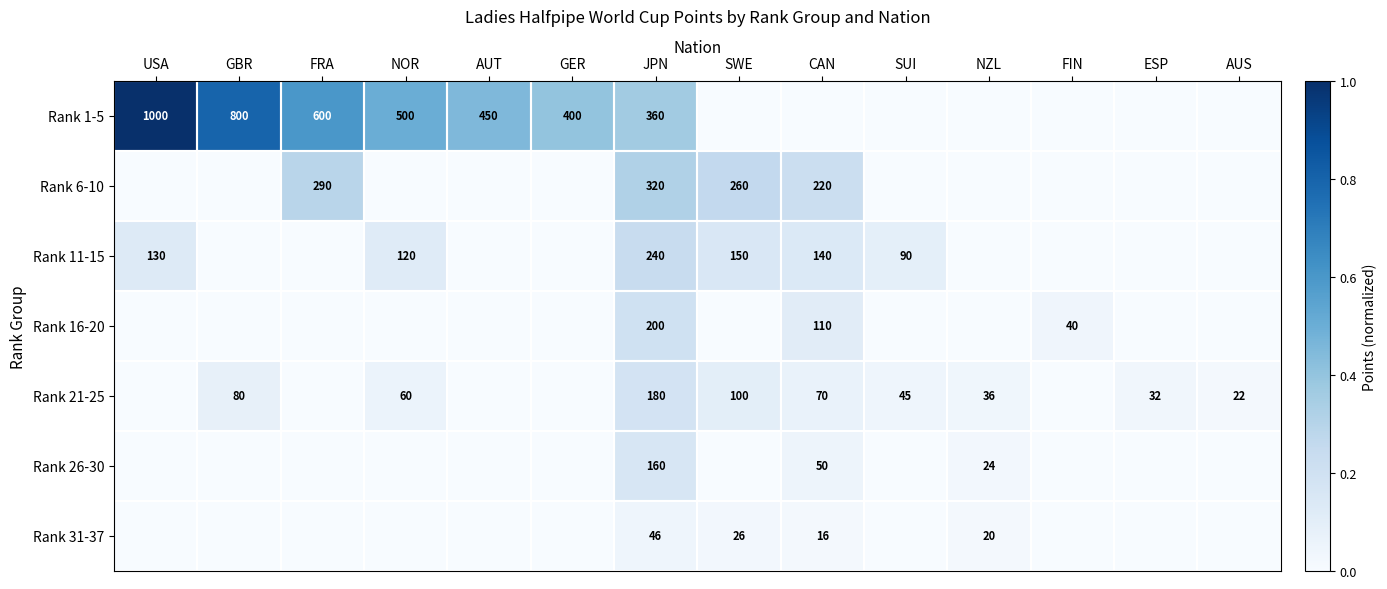

True or false: Rank 1-5 has a value of 800 at GBR.

True